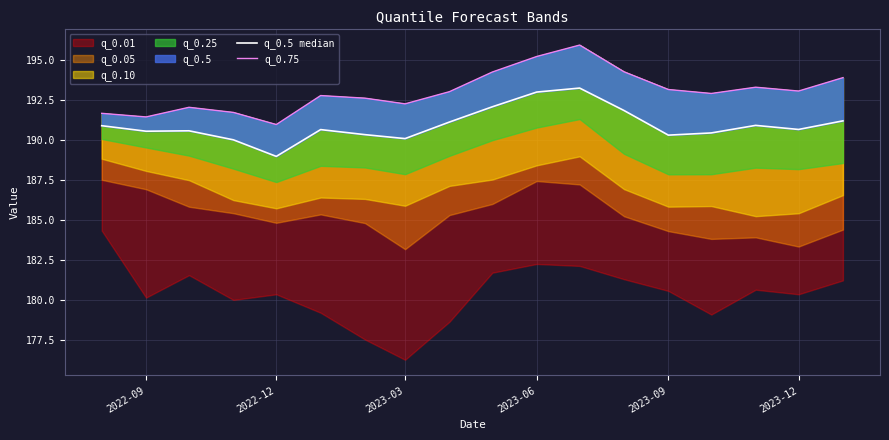

At how many categories does at least one series exceed 191?

17